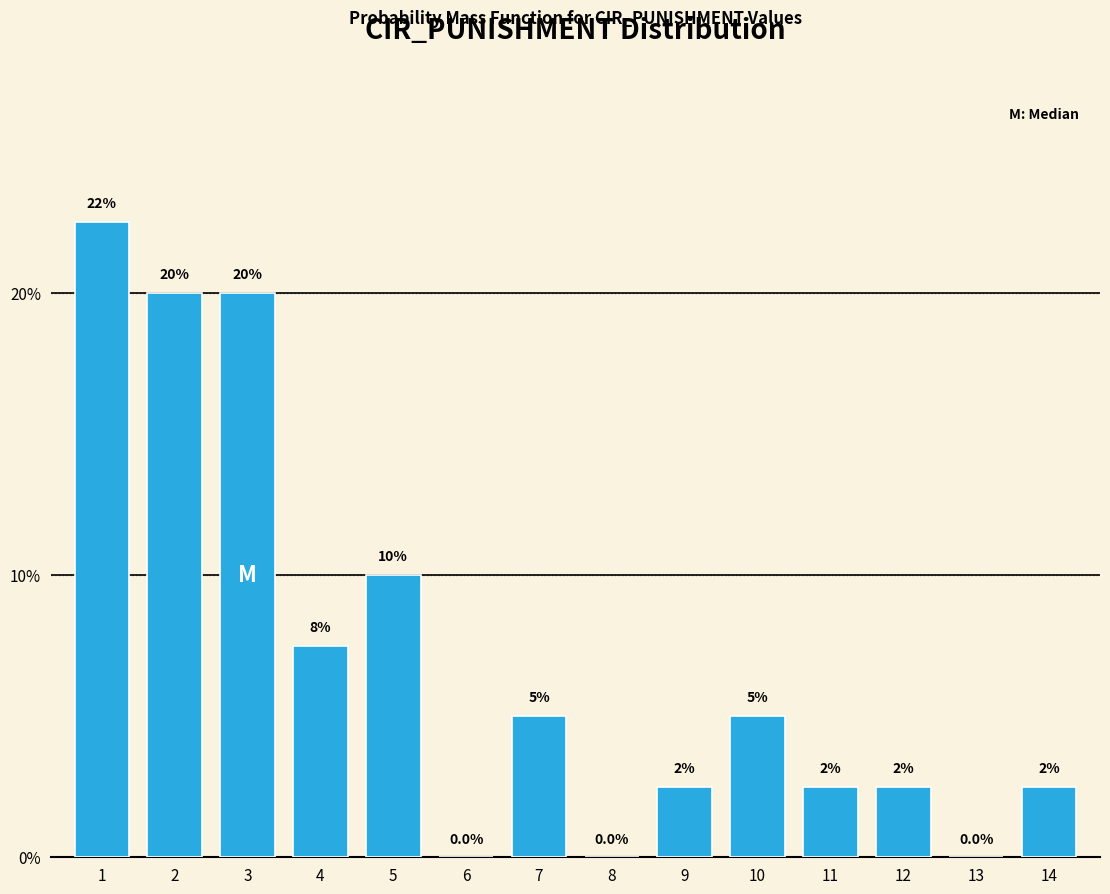

Reading left to right, list all the values displayed in this chart.

1=22.5	2=20.0	3=20.0	4=7.5	5=10.0	6=0.0	7=5.0	8=0.0	9=2.5	10=5.0	11=2.5	12=2.5	13=0.0	14=2.5